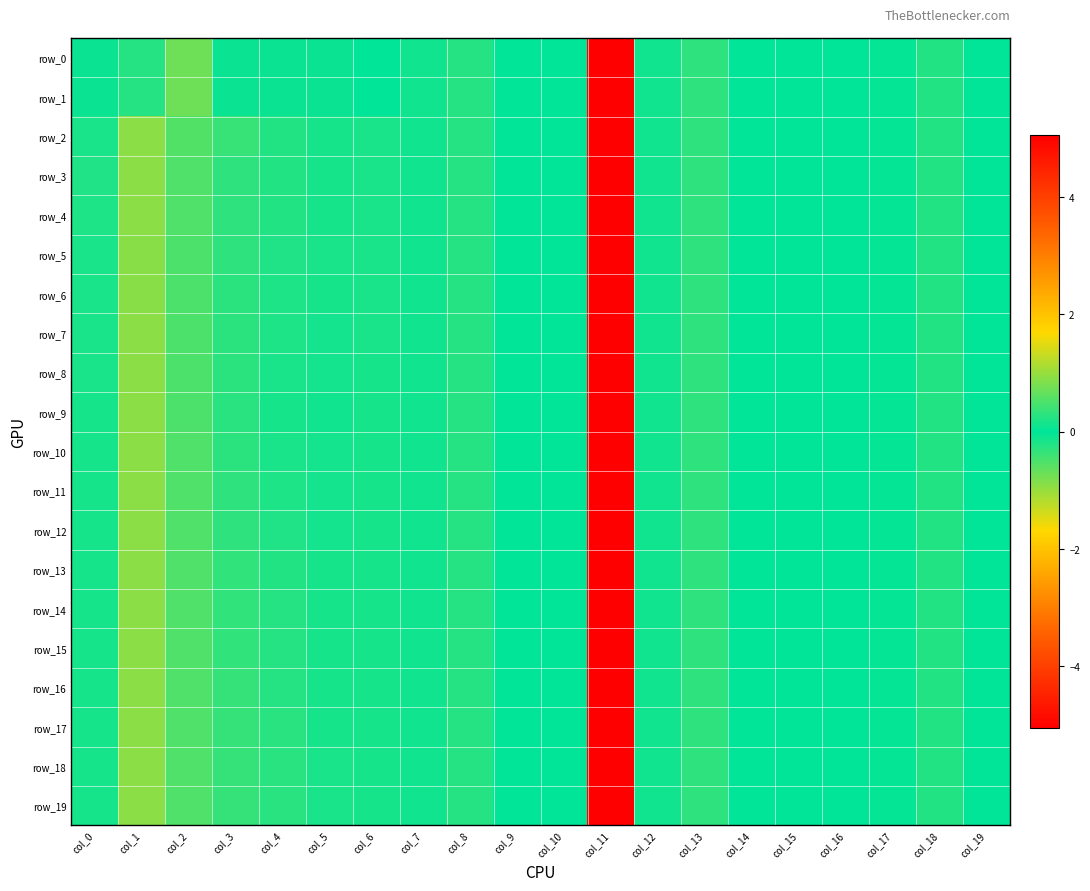

Rank the categories by row_17 value from lowest to highest.

col_11, col_13, col_18, col_7, col_12, col_17, col_15, col_19, col_16, col_14, col_9, col_10, col_0, col_6, col_5, col_8, col_4, col_3, col_2, col_1